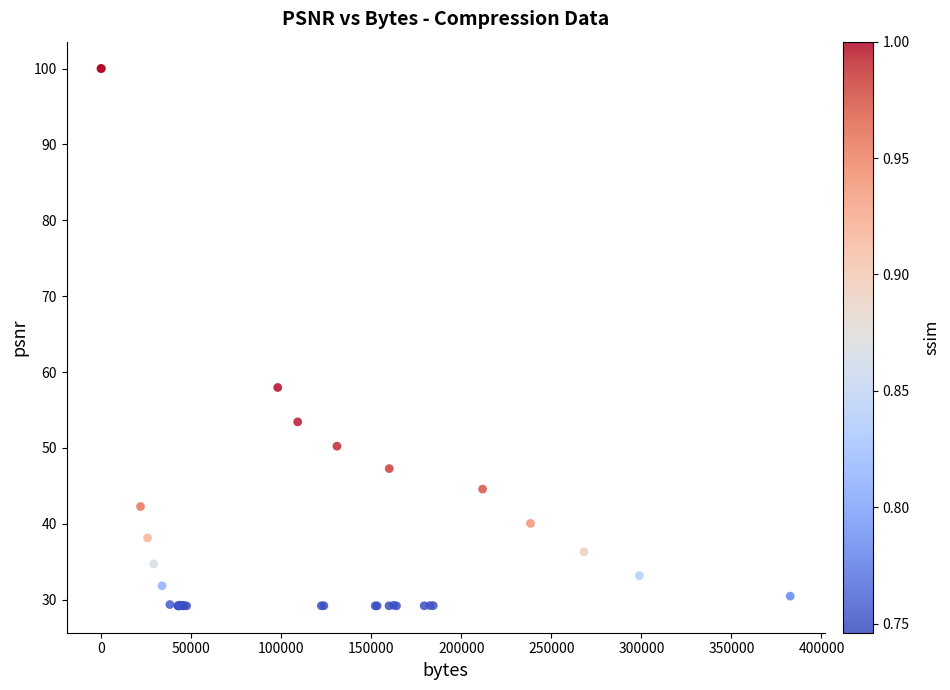

What Y value in the scatter plot is closest to 64?

58.0